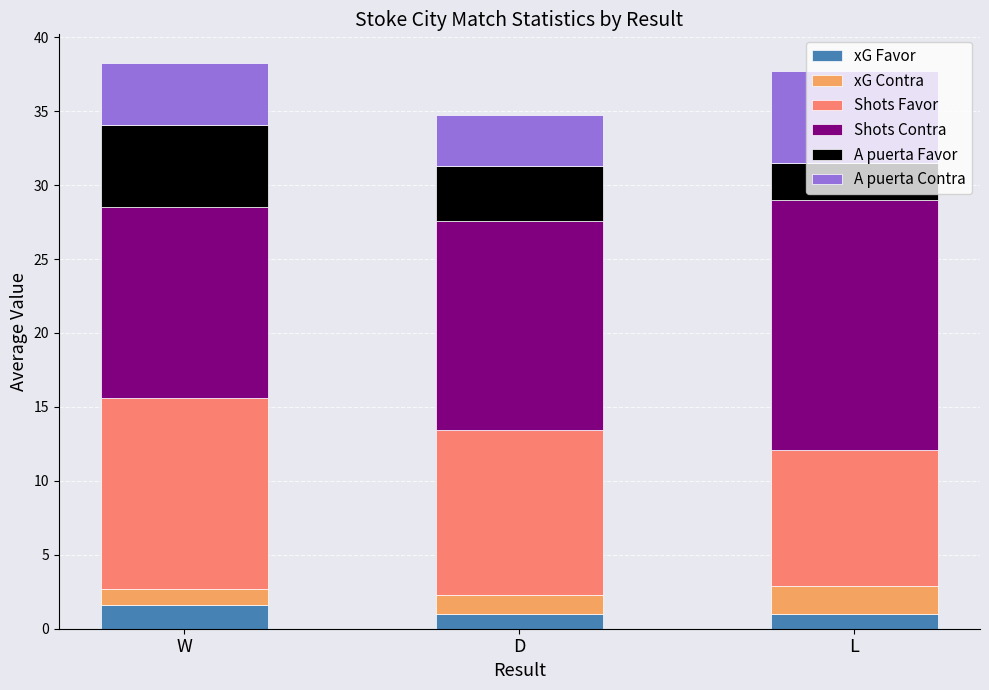

What is the lowest value of the xG Favor series?

1.0